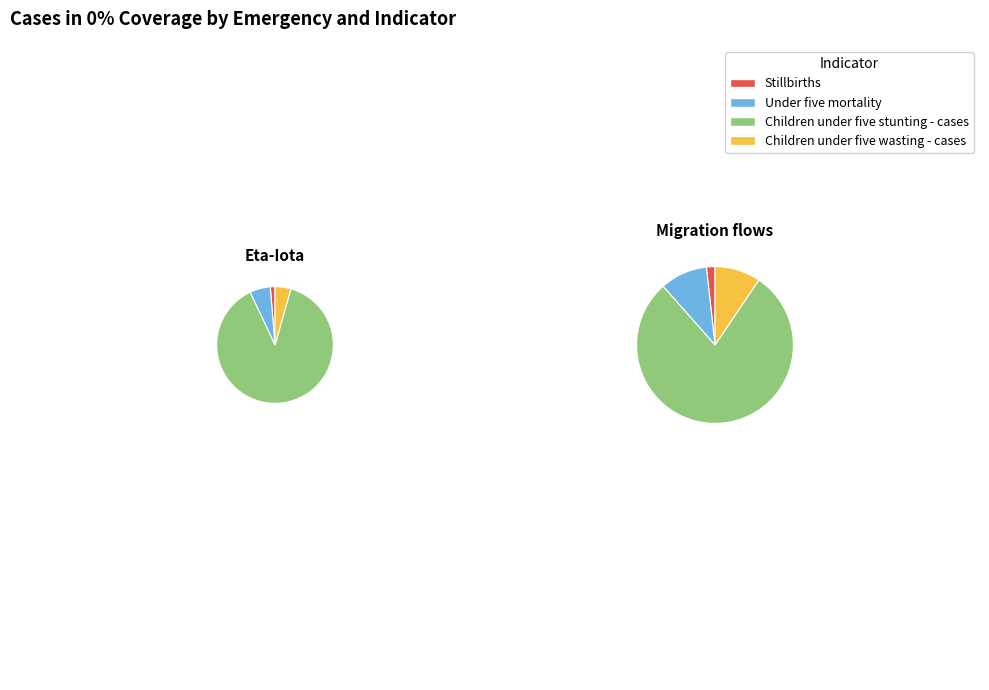

Combined, do Migration flows and Eta-Iota account for over 50%?

Yes